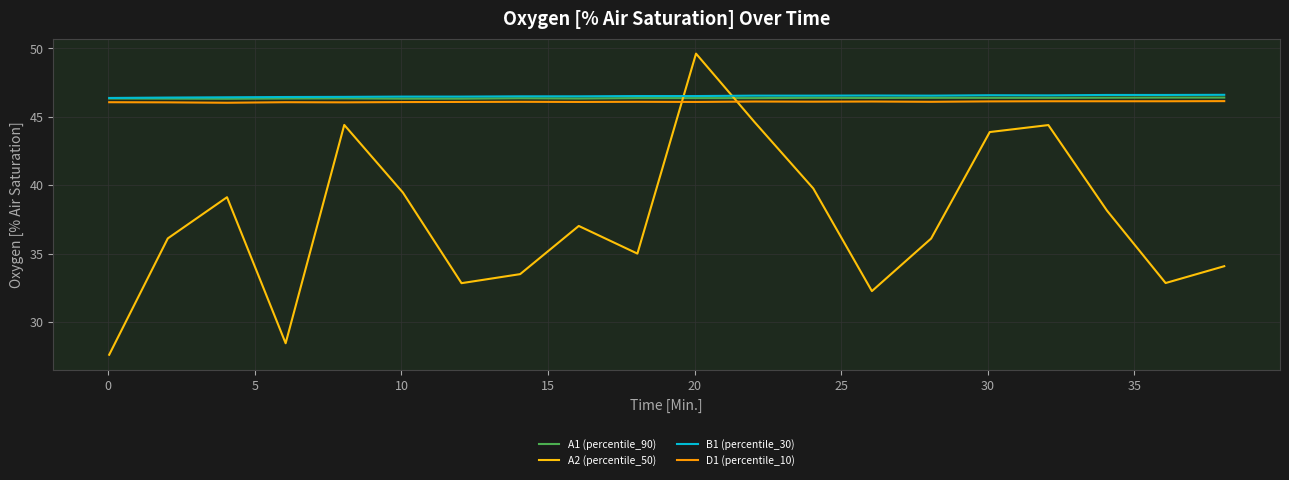

Which series has the largest range (max minus min)?

A2 (percentile_50)